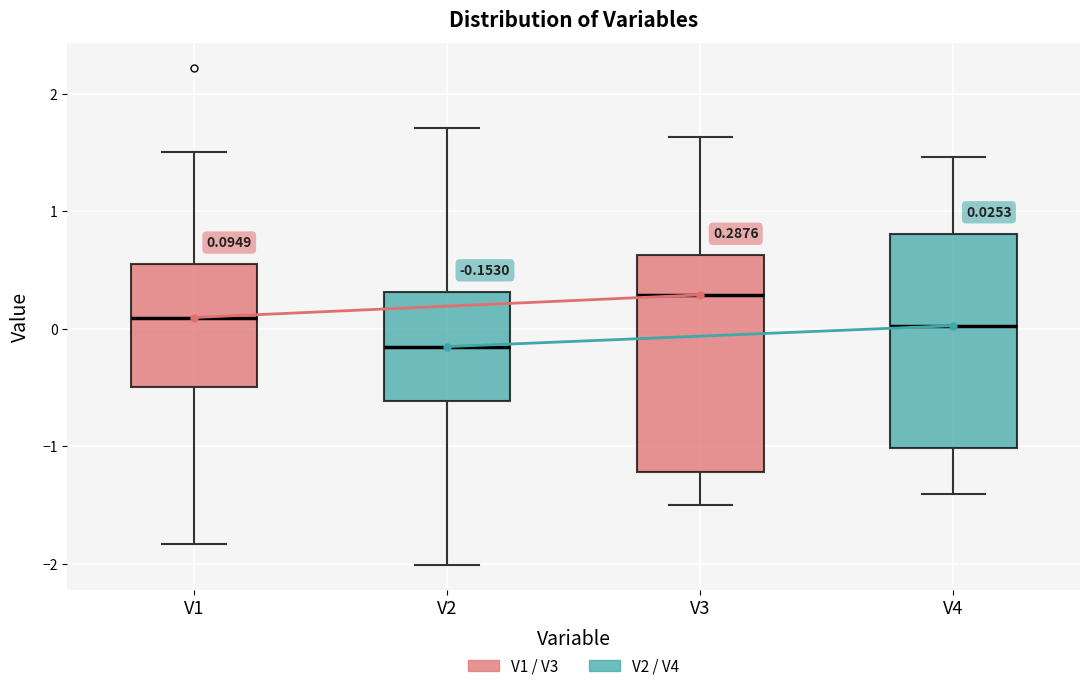

Which box has the highest median line?

V3